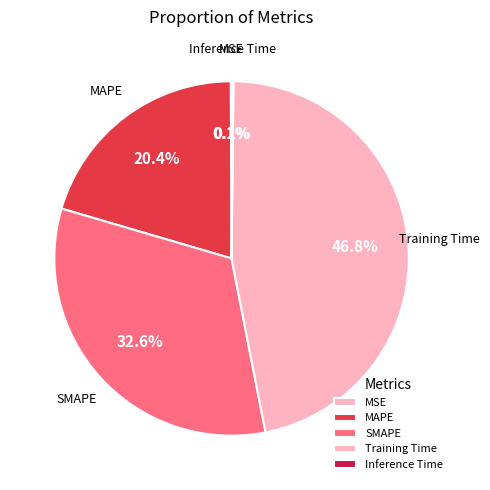

What is the largest slice in the pie chart?

Training Time